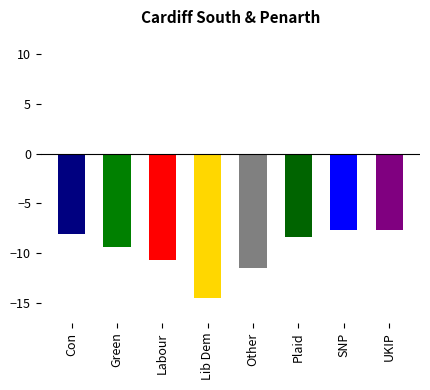

What is the smallest value displayed?

-14.5